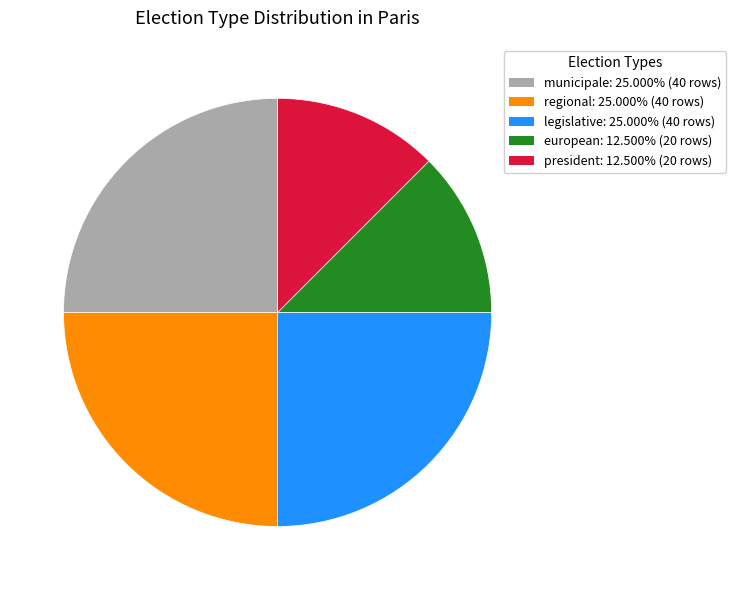

Combined, do regional and president account for over 50%?

No